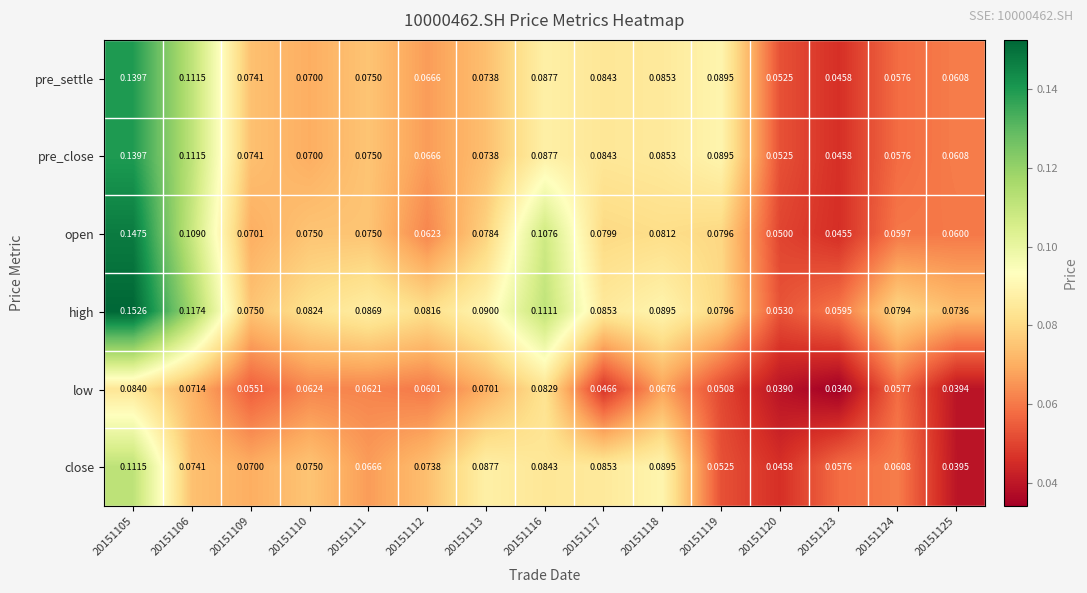

How many series are shown in this chart?

6